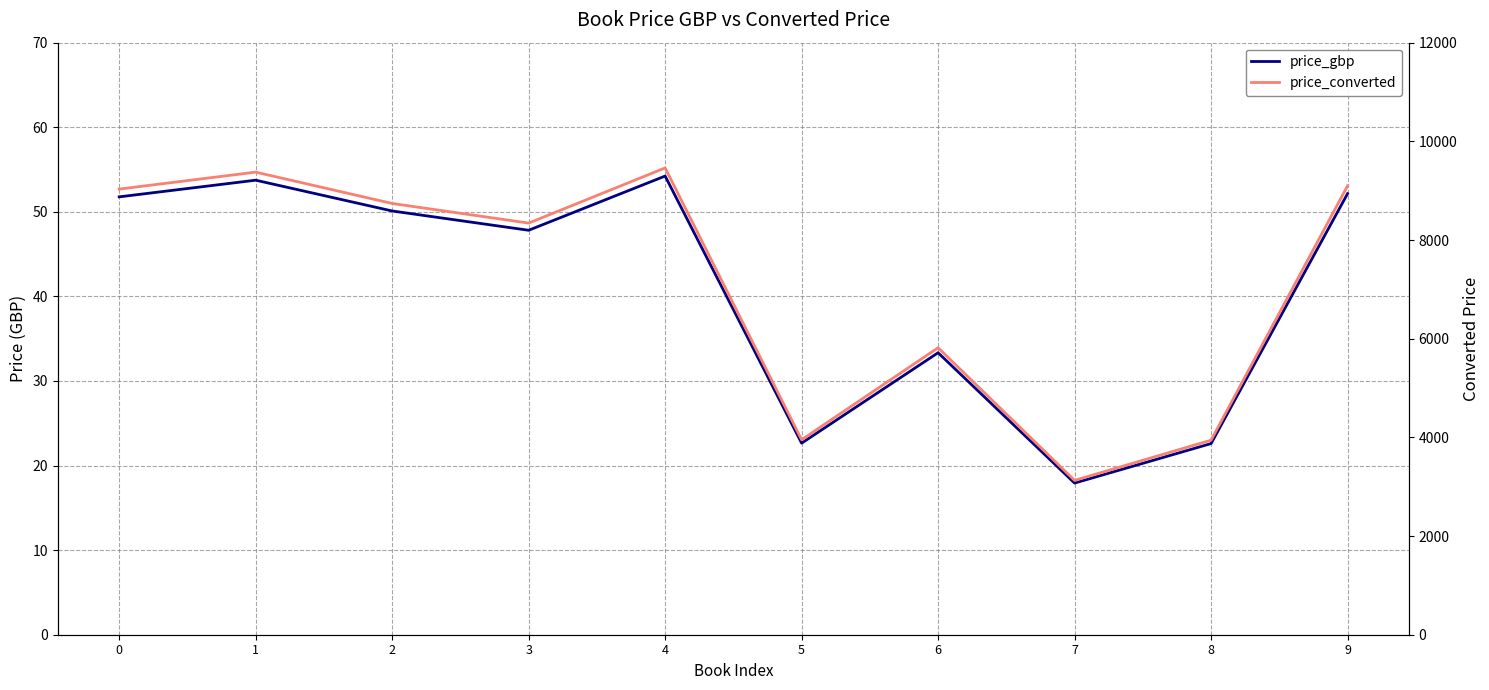

True or false: price_converted and price_gbp cross at least once.

False